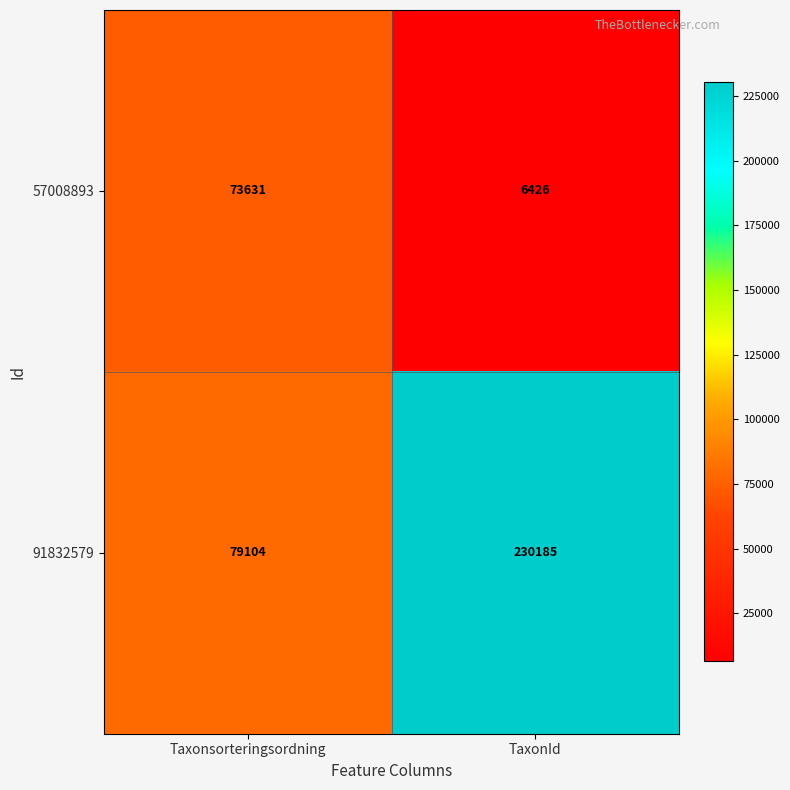

List the series in order of their overall mean, highest first.

91832579, 57008893